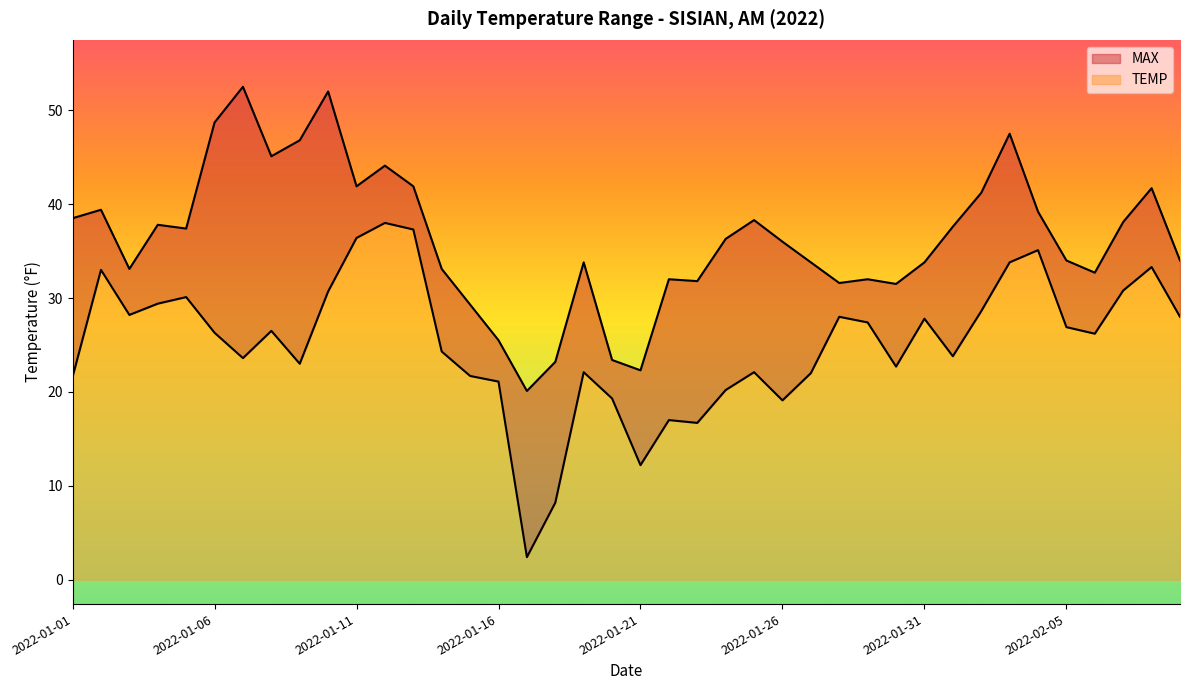

Which series has the largest total across all categories?

MAX